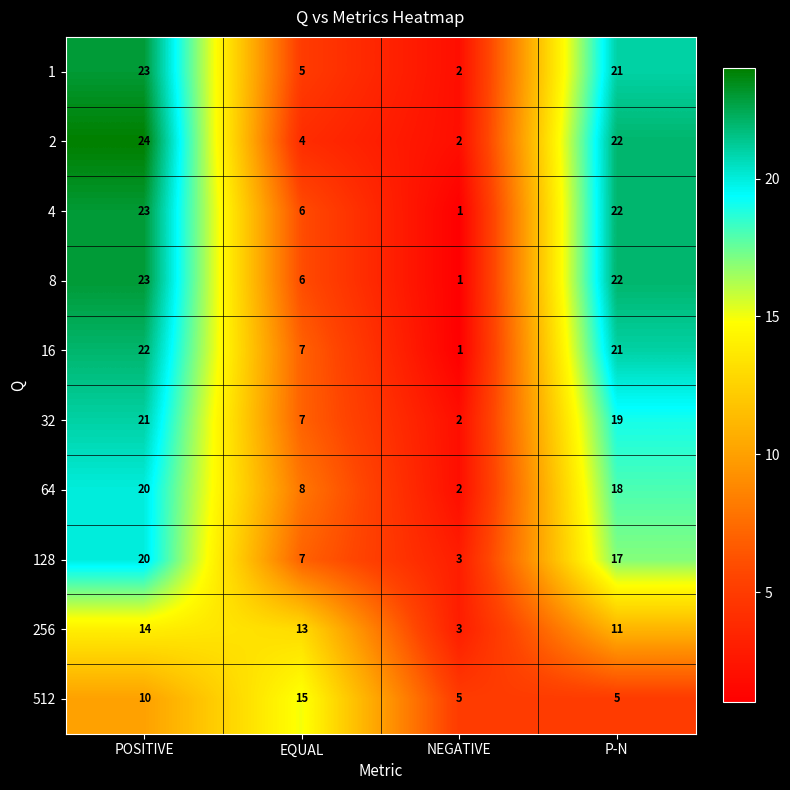

What is the difference between the maximum and second lowest values in the 1 series?

18